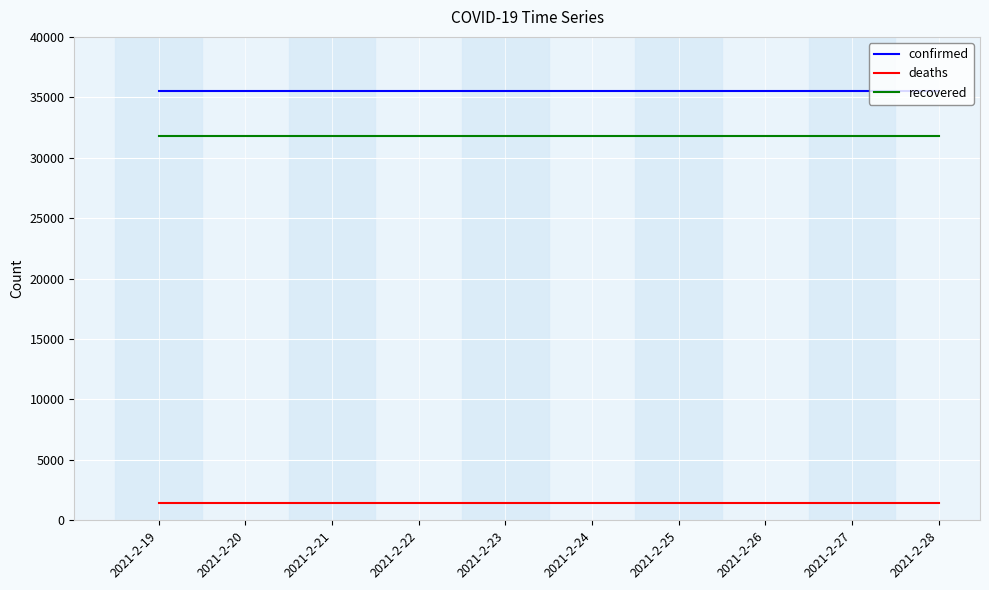

What is the minimum value shown in the chart?

1420